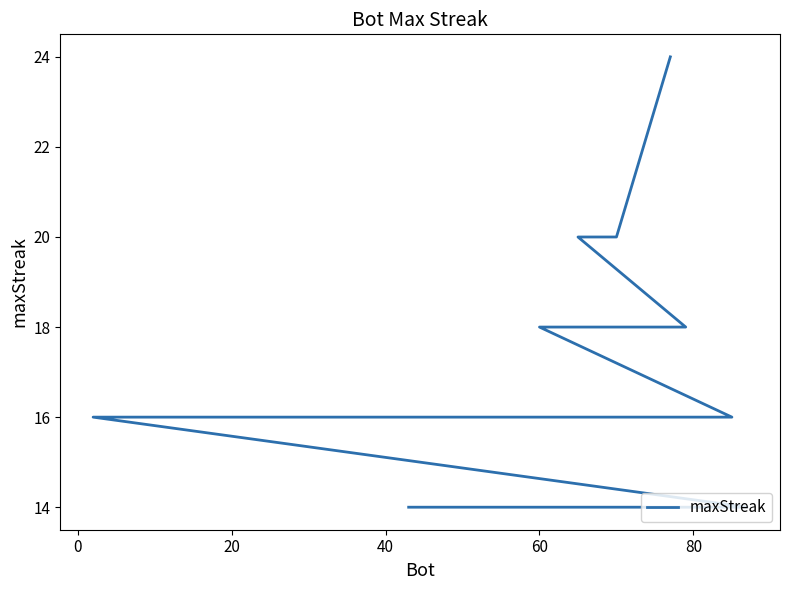

Is this an area chart (filled region under the line)?

No